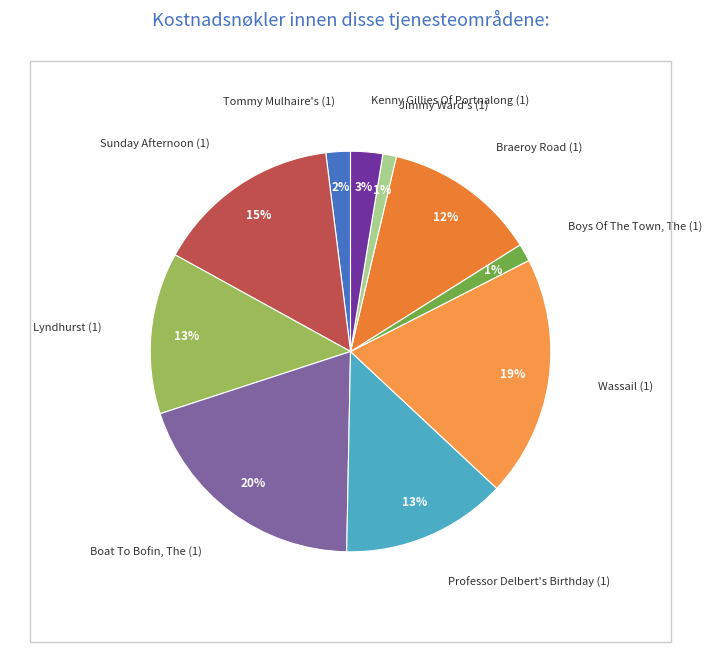

Which slice is the smallest?

Jimmy Ward's (1)